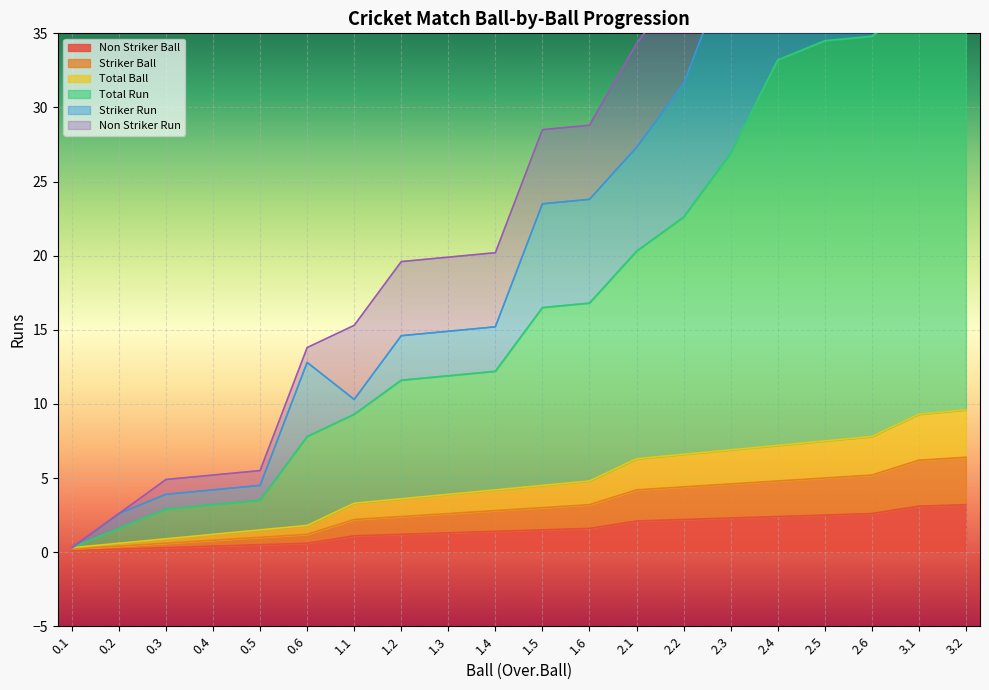

True or false: Non Striker Ball has a value of 0.8 at 0.5.

False